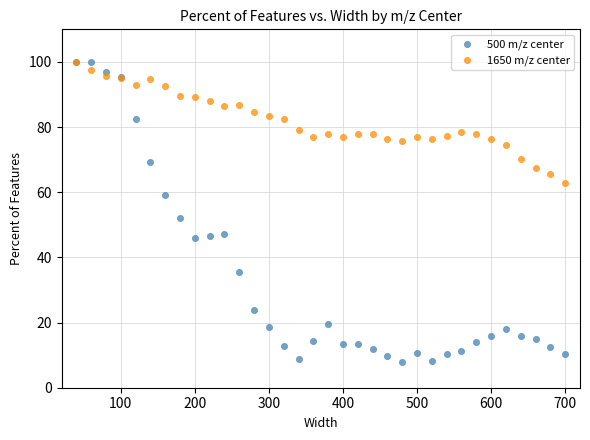

What are all the series names shown in the legend?

500 m/z center, 1650 m/z center